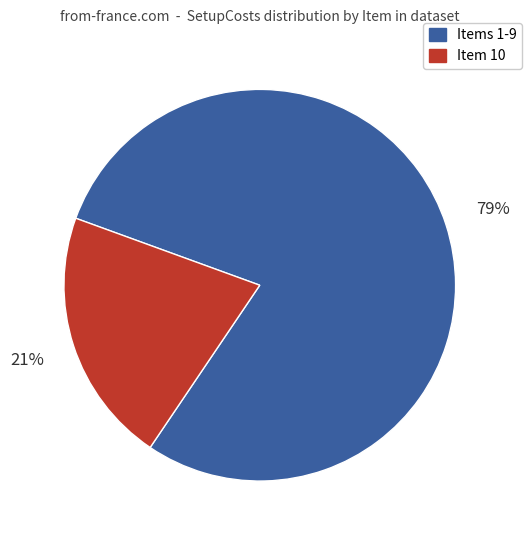

Which has a higher value, Item 10 or Items 1-9?

Items 1-9